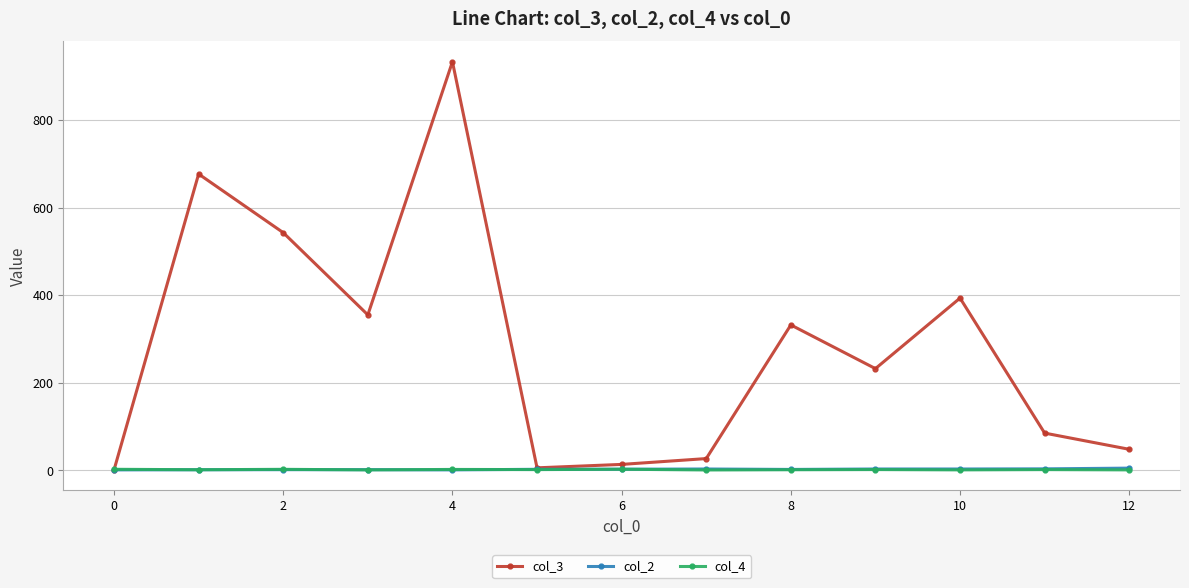

Which series has the largest total across all categories?

col_3